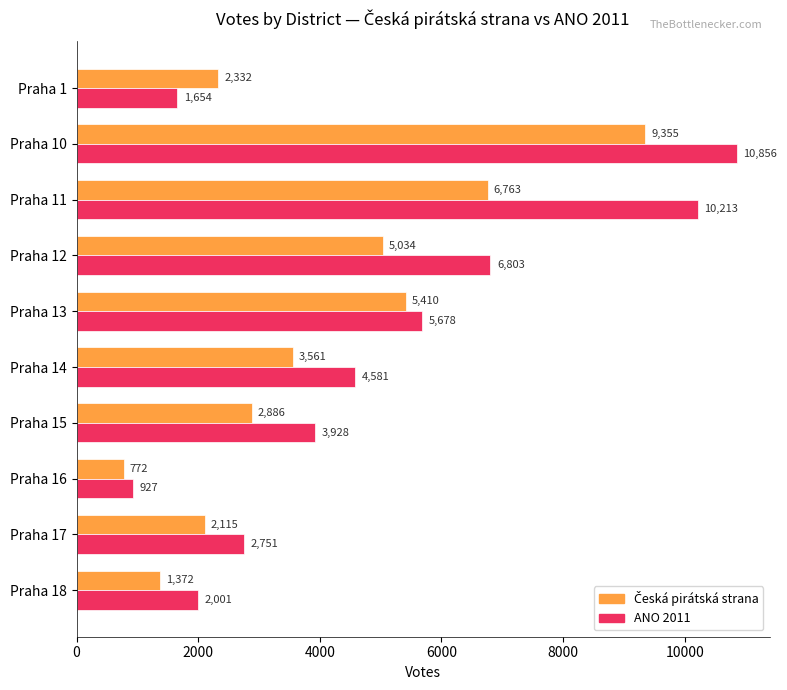

At which label does ANO 2011 reach its peak?

Praha 10